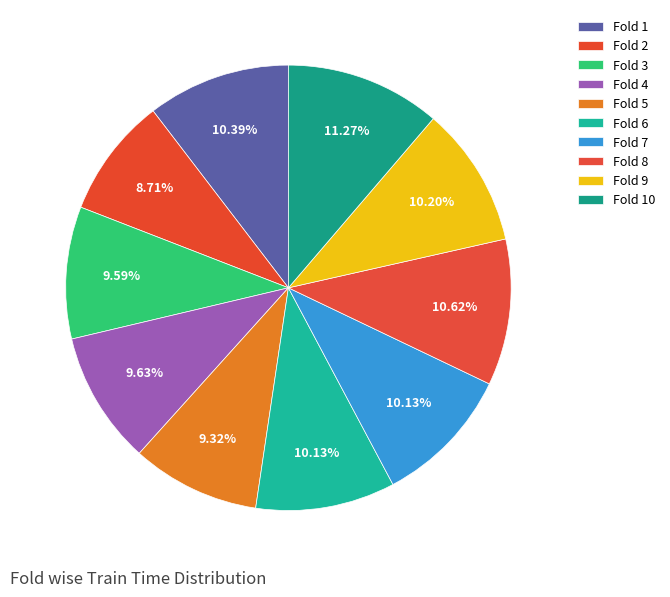

Does any single category account for the majority?

No